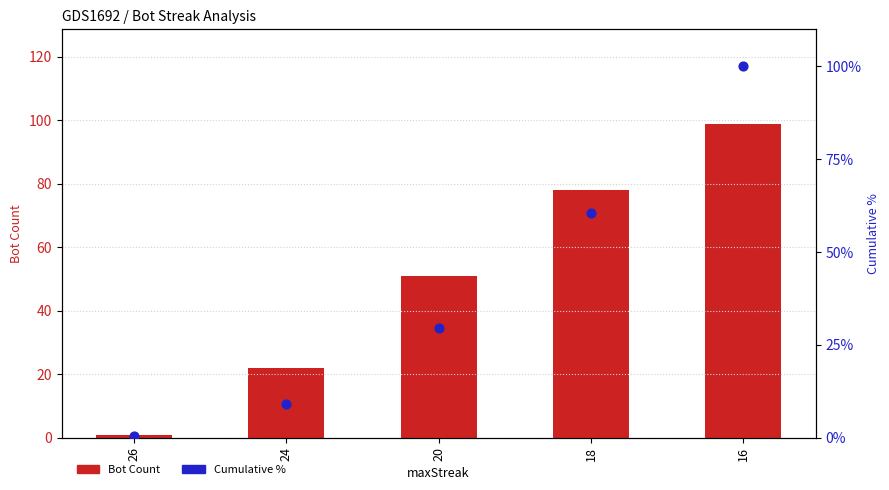

Is the value of Cumulative % at 18 greater than the value of Bot Count at 18?

No